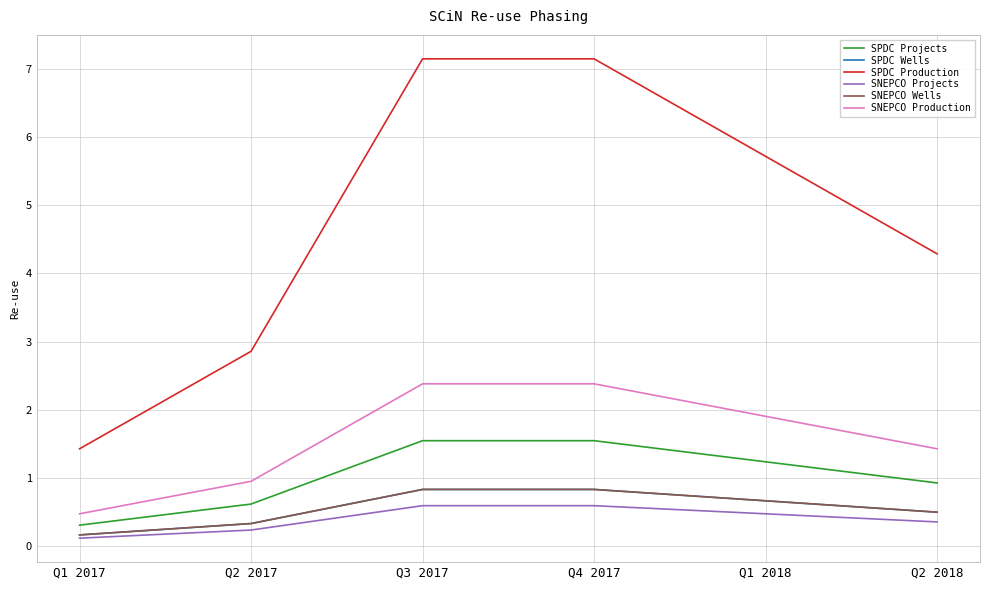

What is the difference between the maximum and minimum values in the SPDC Wells series?

0.7